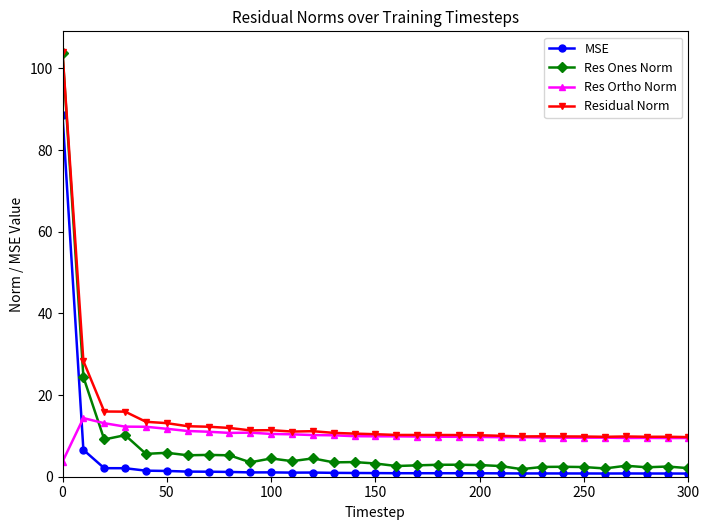

True or false: Res Ones Norm has more than 1 points higher than both neighbors.

True